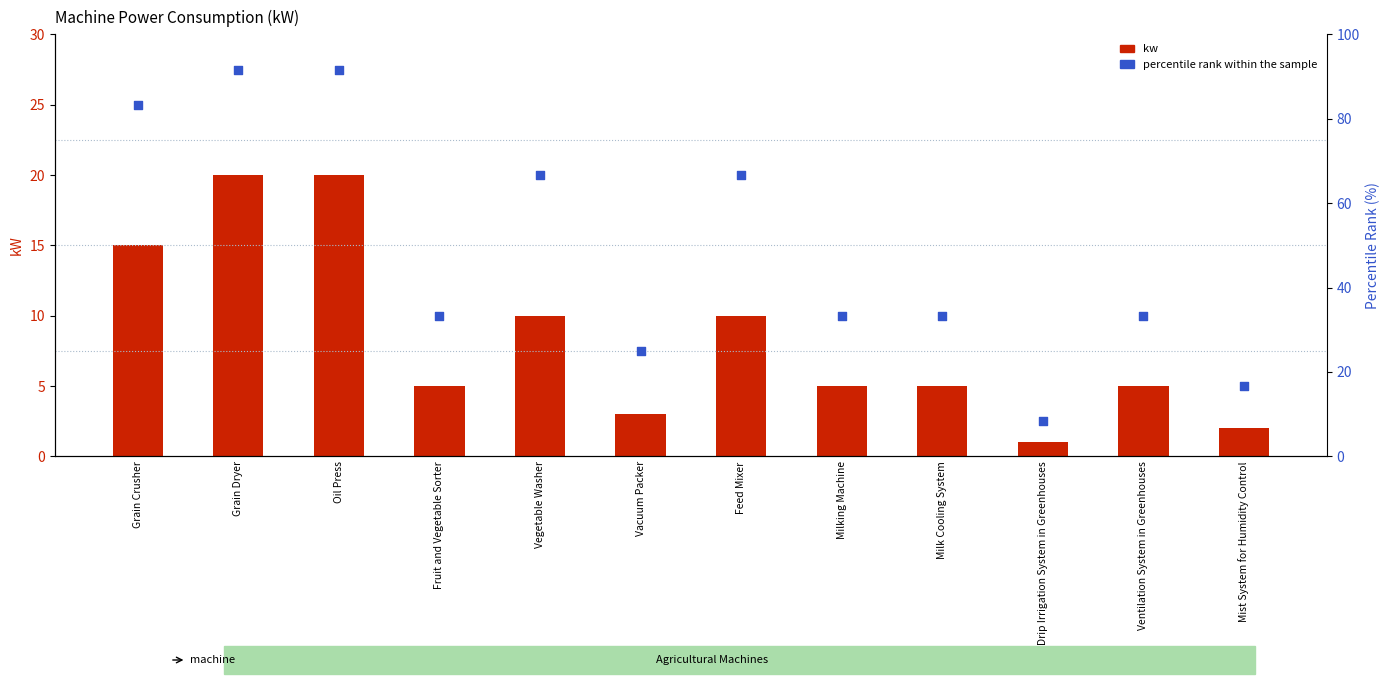

Which series has the largest total across all categories?

percentile rank within the sample